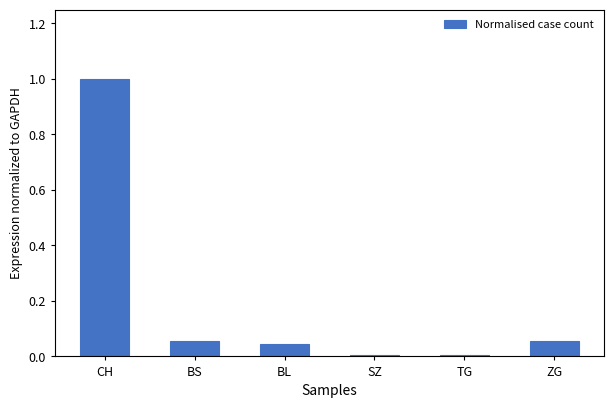

What is the label of the 6th bar from the right?

CH